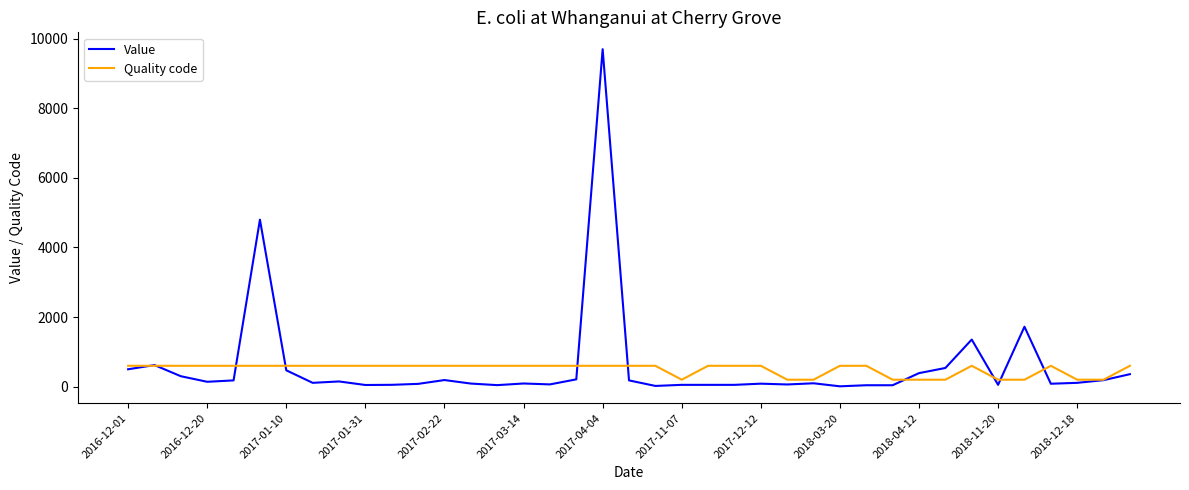

What is the maximum value for Quality code?

600